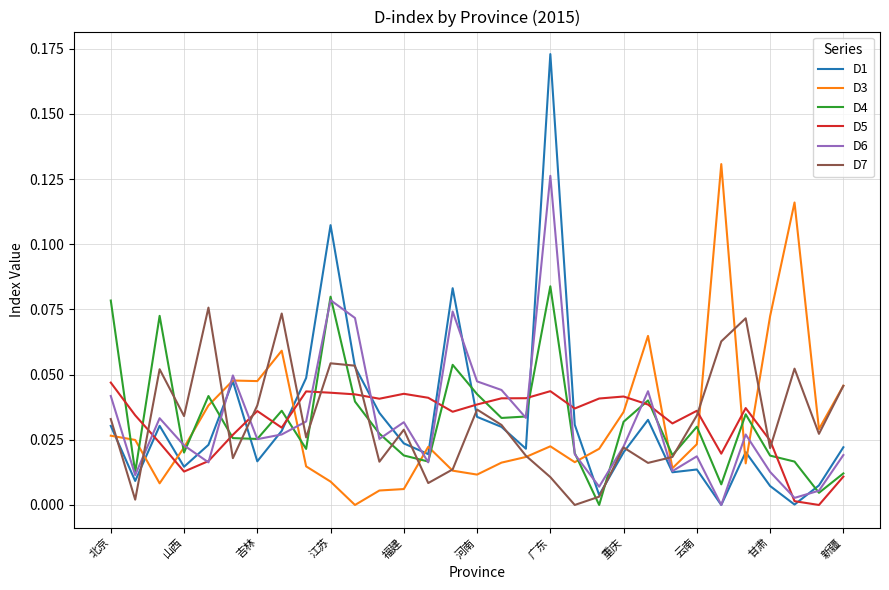

How many times do D5 and D3 cross each other?

7